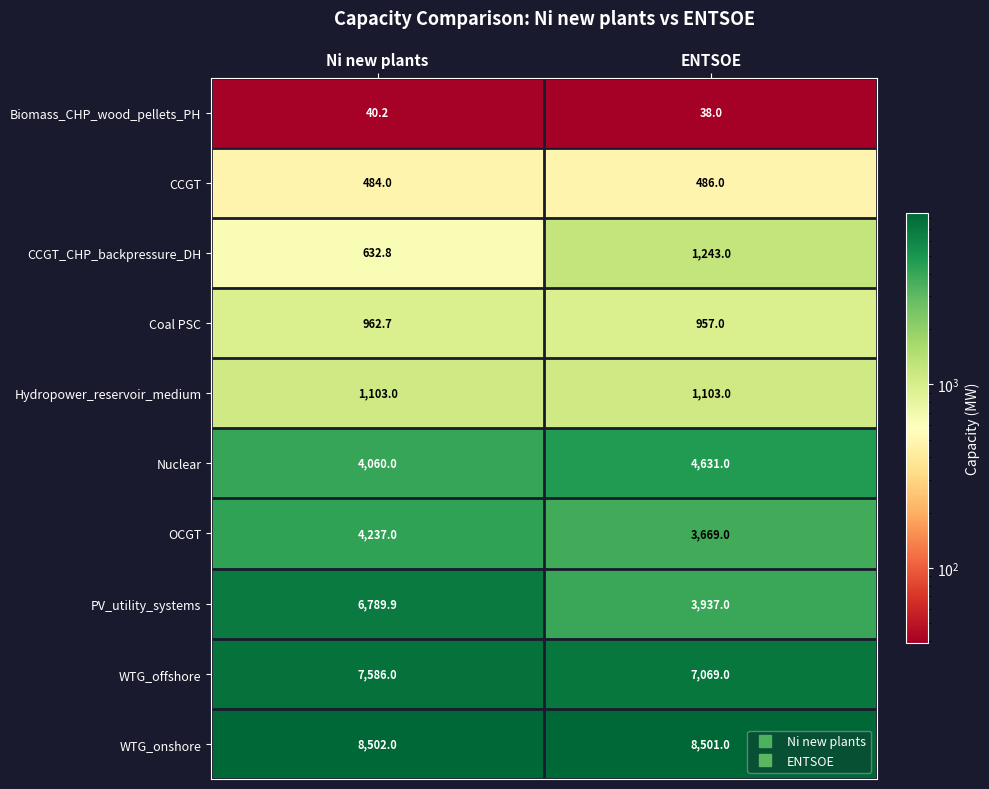

The CCGT series shows 841.3 at ENTSOE. True or false?

False